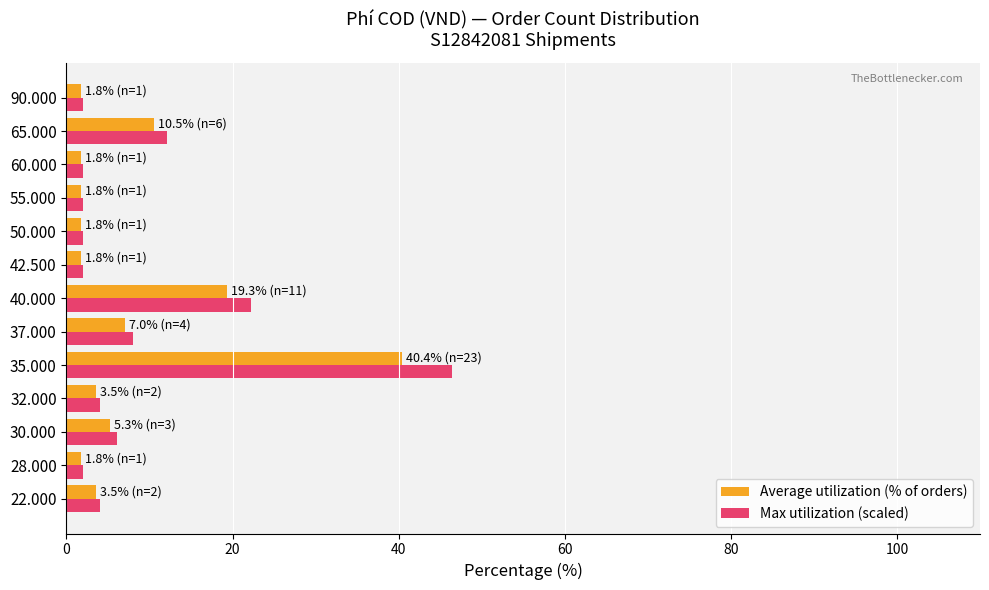

How many data points does each series have?

13